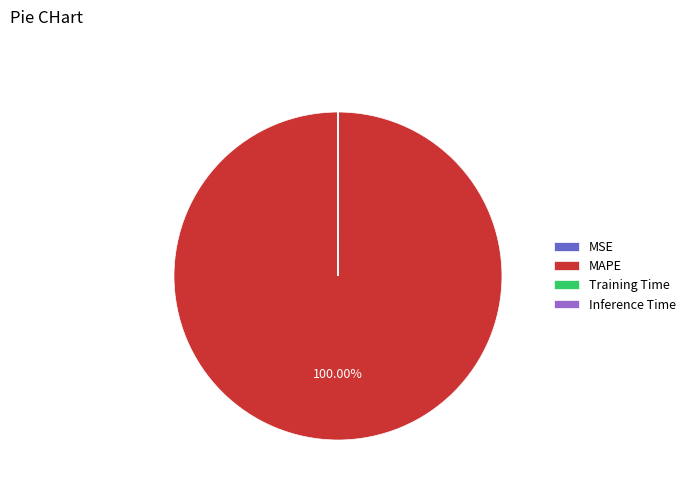

Which category has the biggest portion of the pie?

MAPE